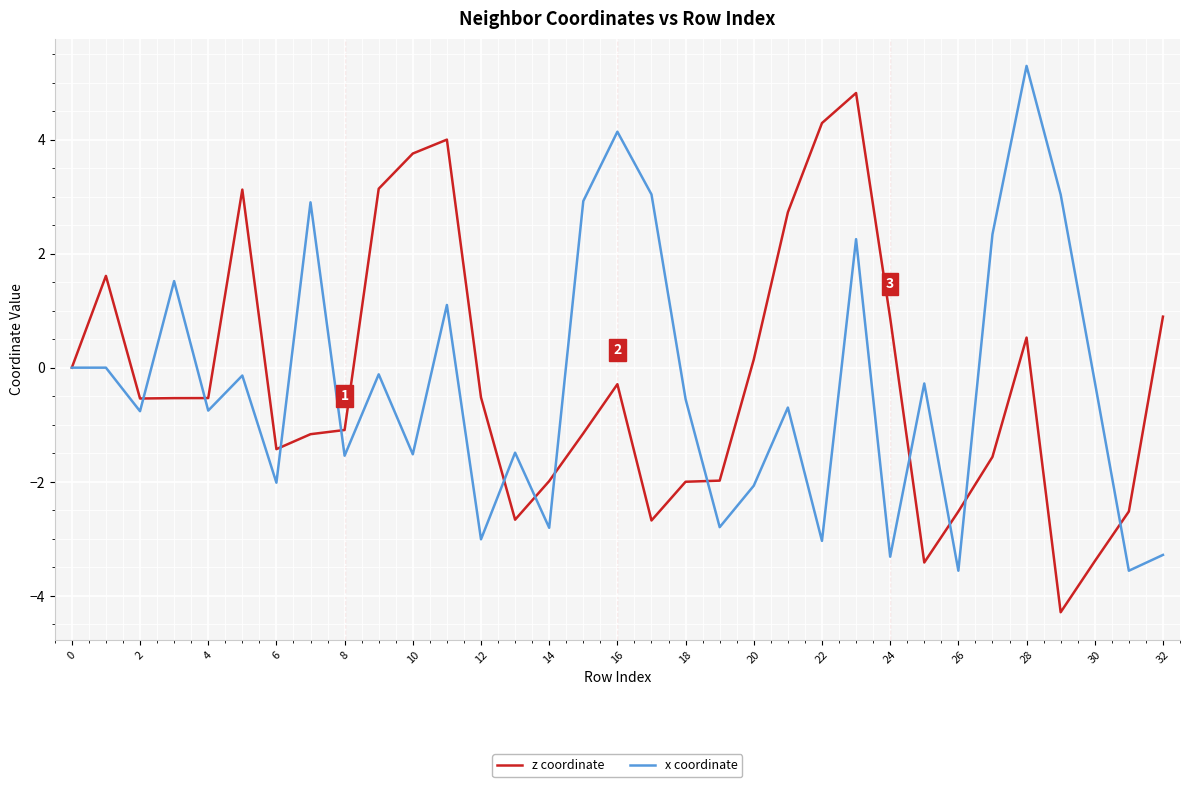

How many distinct data groups are displayed?

2